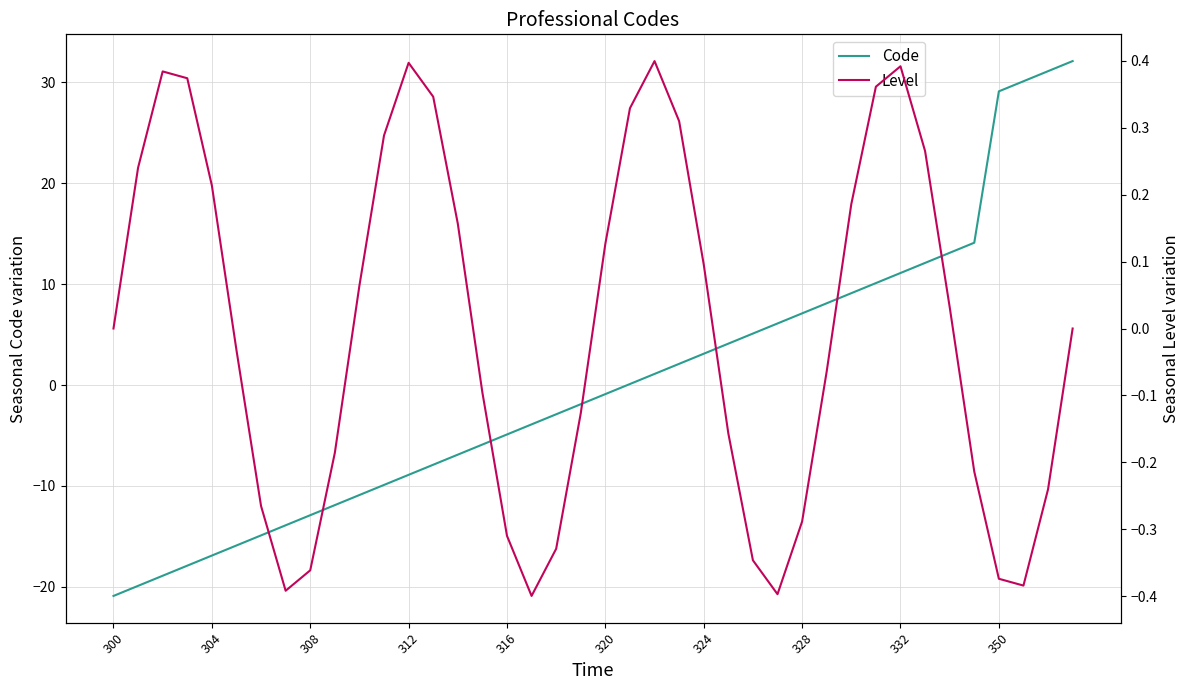

Is it true that Code equals -29.6 at 300?

False